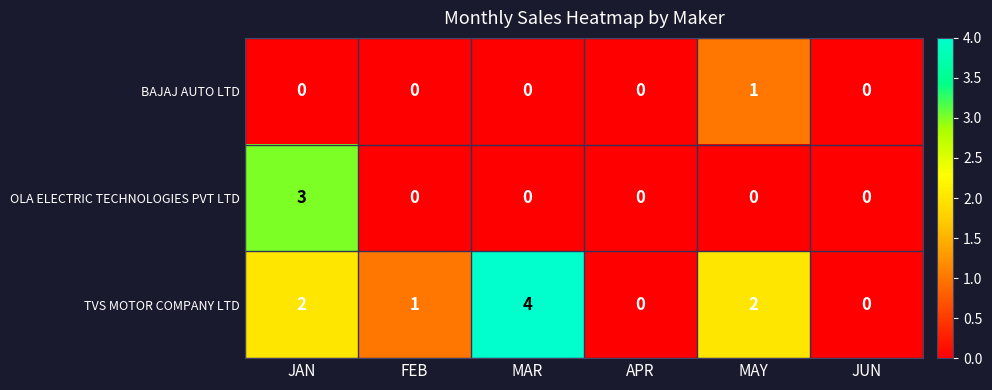

Reading left to right, what are all the values shown in this chart?

BAJAJ AUTO LTD: 0	0	0	0	1	0
OLA ELECTRIC TECHNOLOGIES PVT LTD: 3	0	0	0	0	0
TVS MOTOR COMPANY LTD: 2	1	4	0	2	0